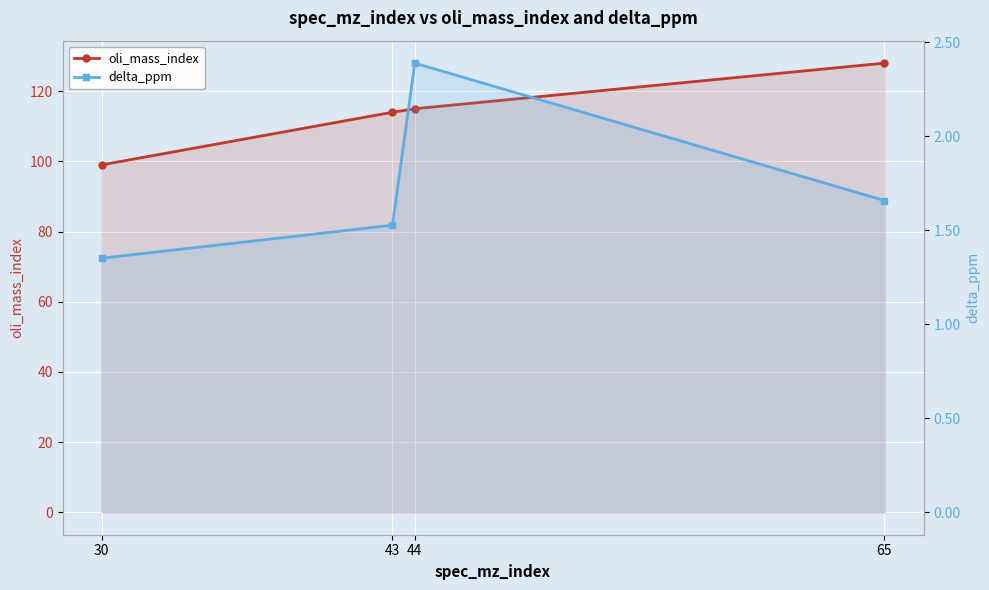

Between 43 and 65, which series saw the biggest shift?

oli_mass_index